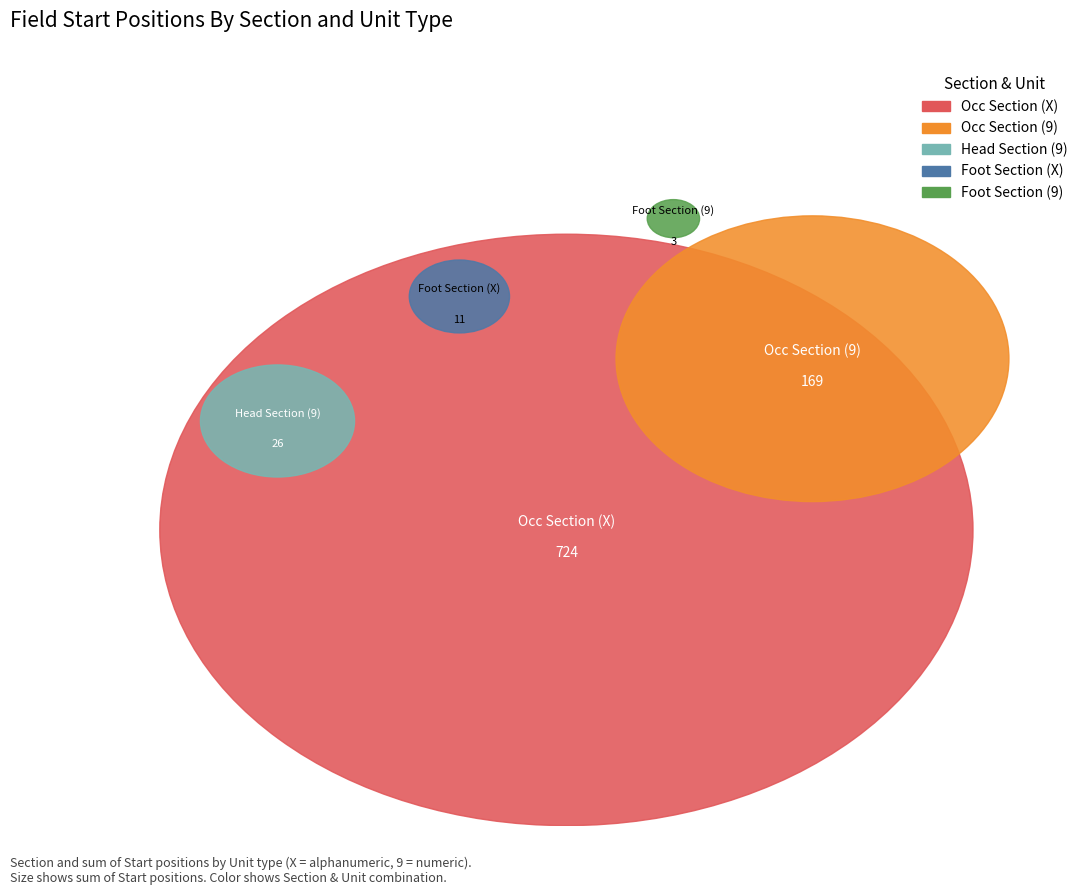

Is there a majority slice in this chart?

Yes